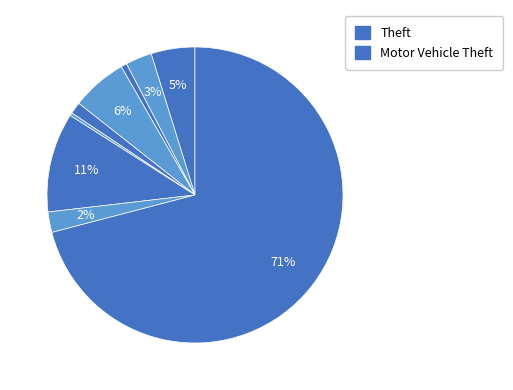

How many slices are in this pie chart?

9